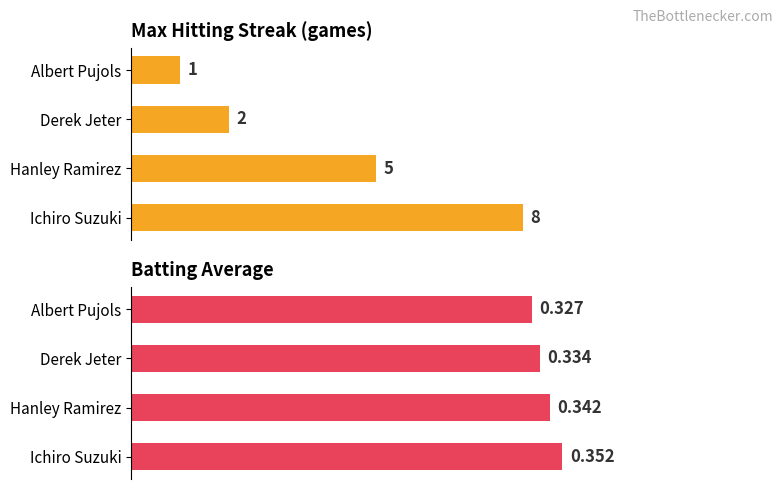

How many bars are there in total?

8